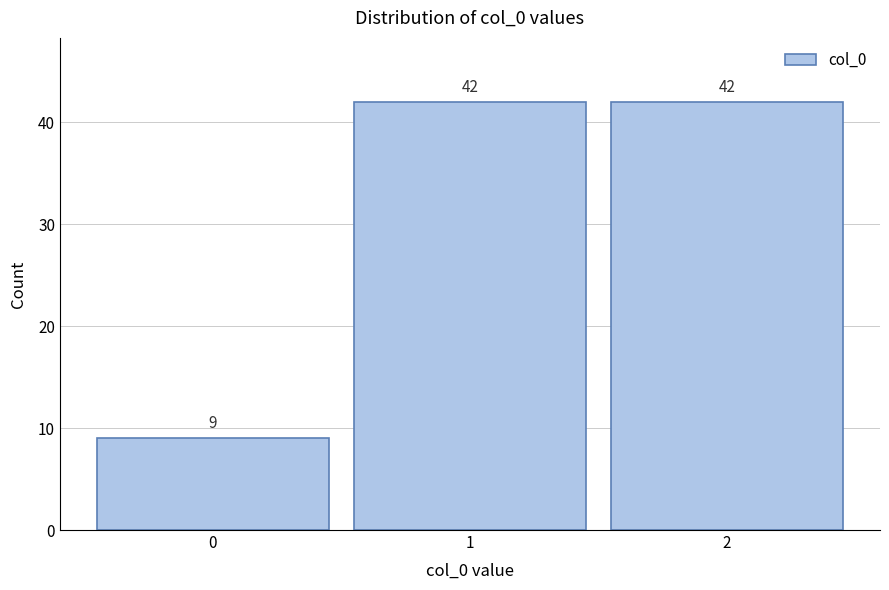

Reading left to right, transcribe this chart: for each bar, give the range it covers on the x-axis and its height.

-0.5 to 0.5: 9
0.5 to 1.5: 42
1.5 to 2.5: 42